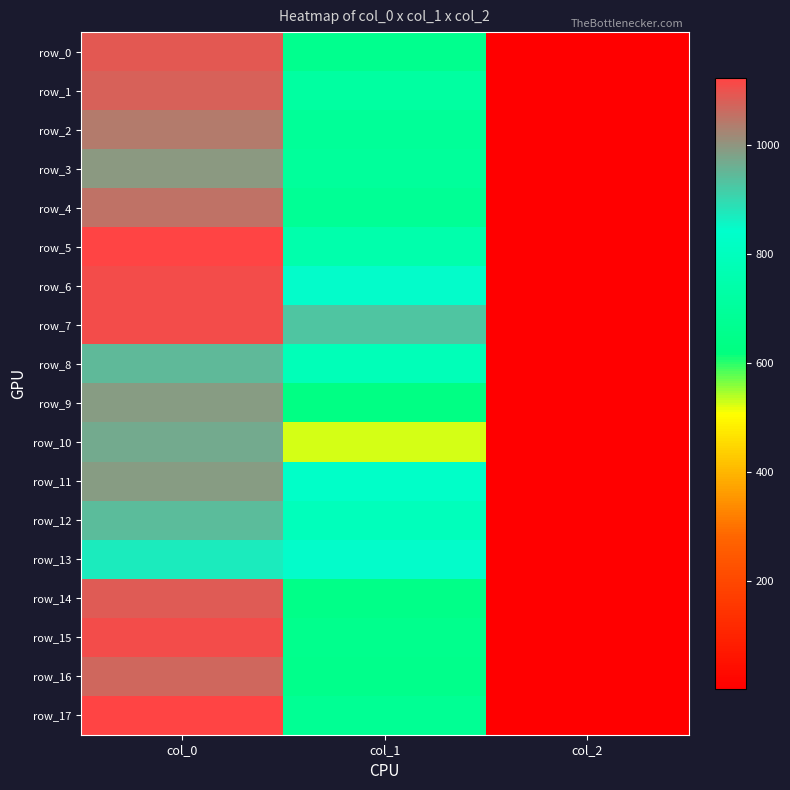

What is the smallest value displayed?

2.0